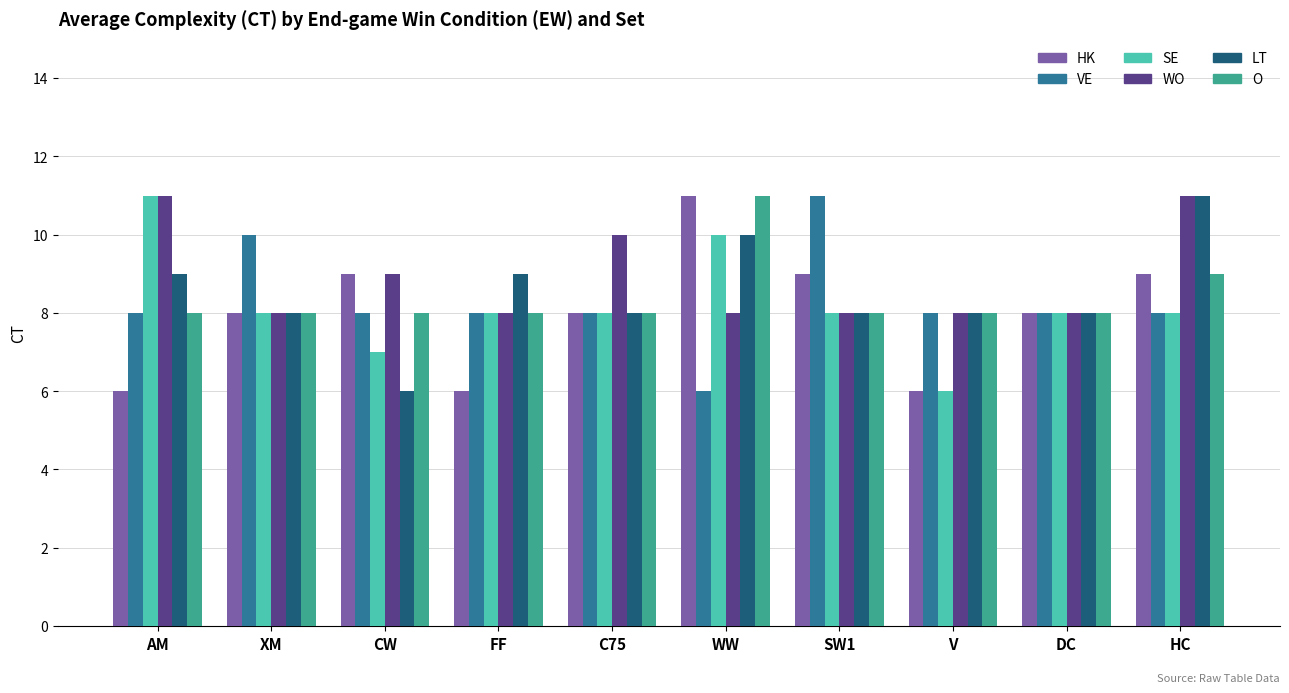

How many categories are shown in the chart?

10